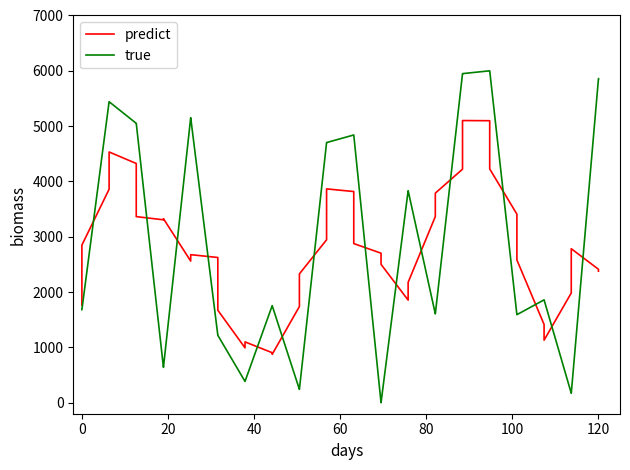

List the series in order of their peak value, highest first.

true, predict